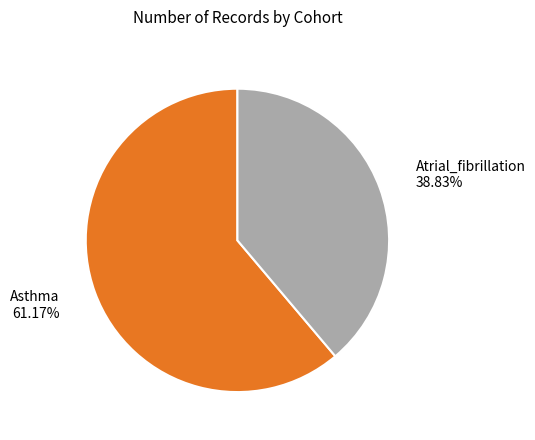

Does any single category account for the majority?

Yes